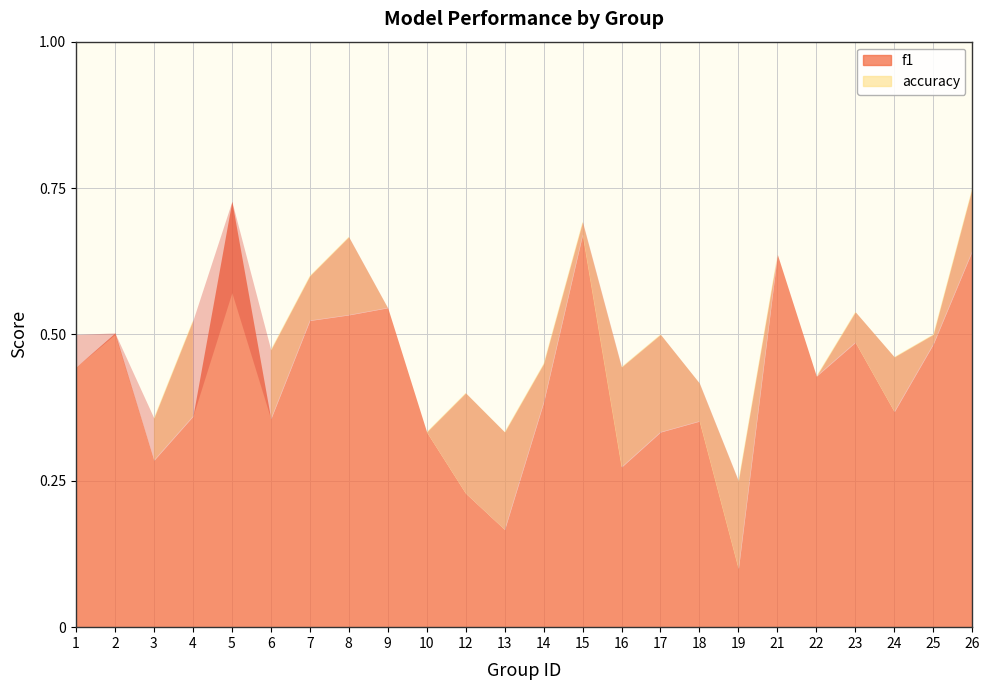

Rank the series at 14 from highest to lowest value.

accuracy, f1